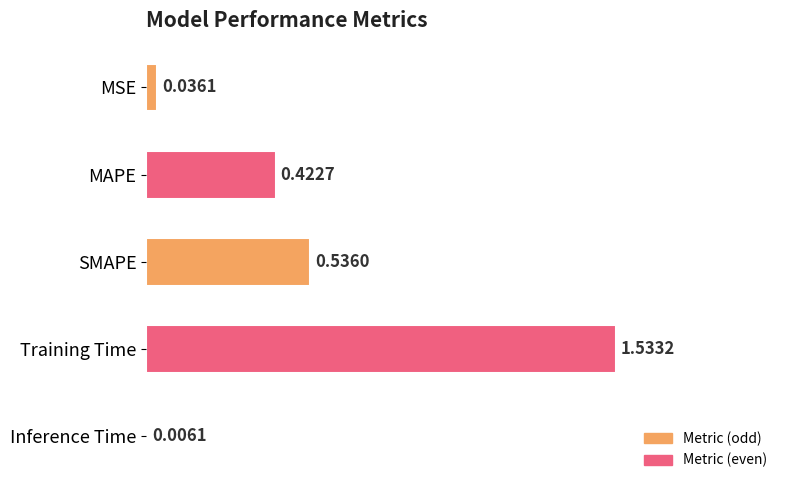

What is the sum of all values?

2.5